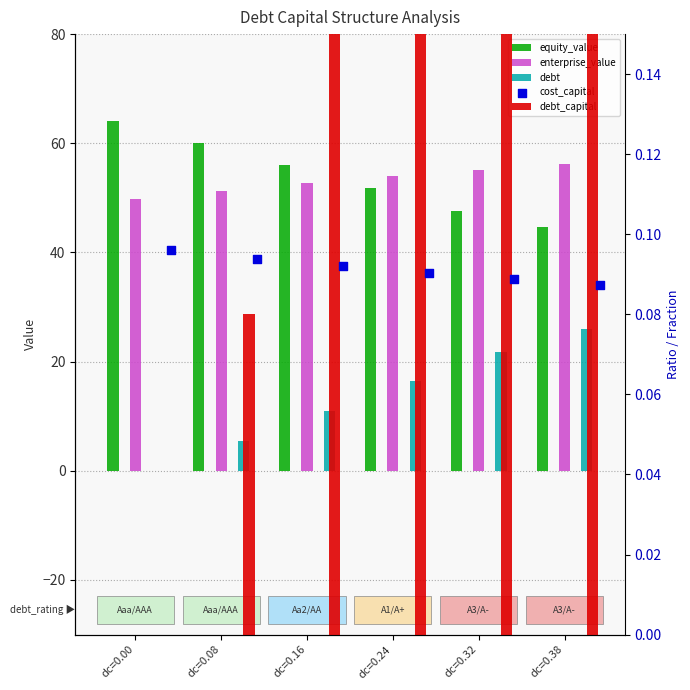

Which series has the largest total across all categories?

equity_value